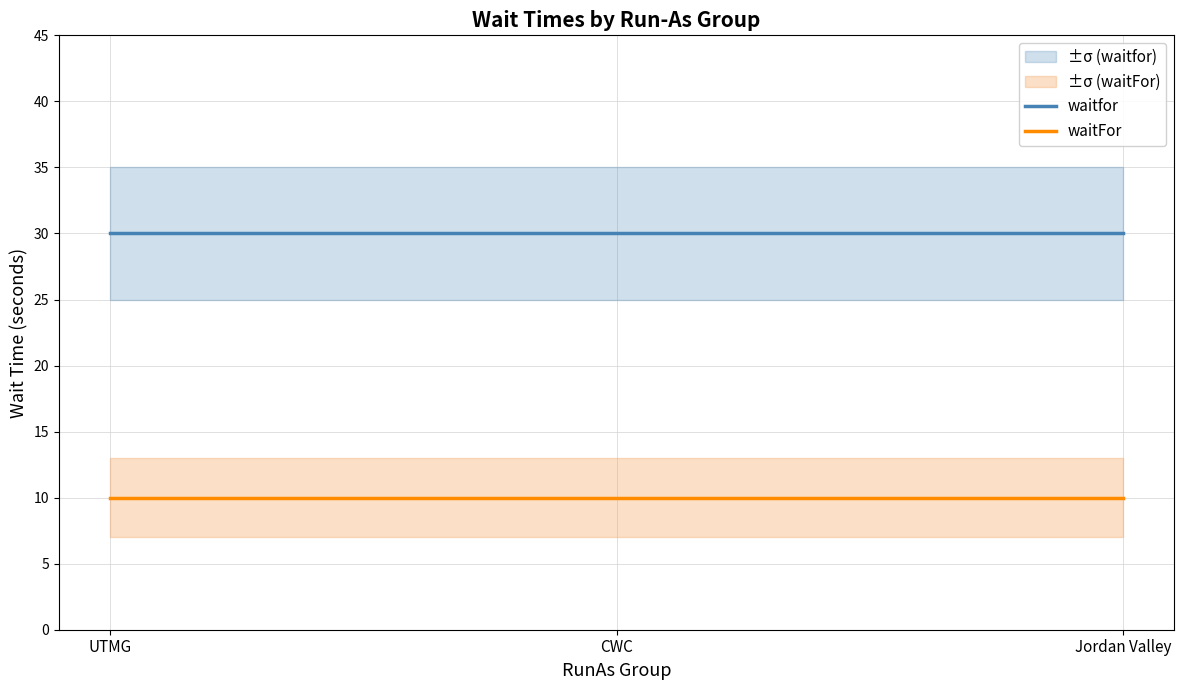

At which label does waitFor reach its minimum?

UTMG